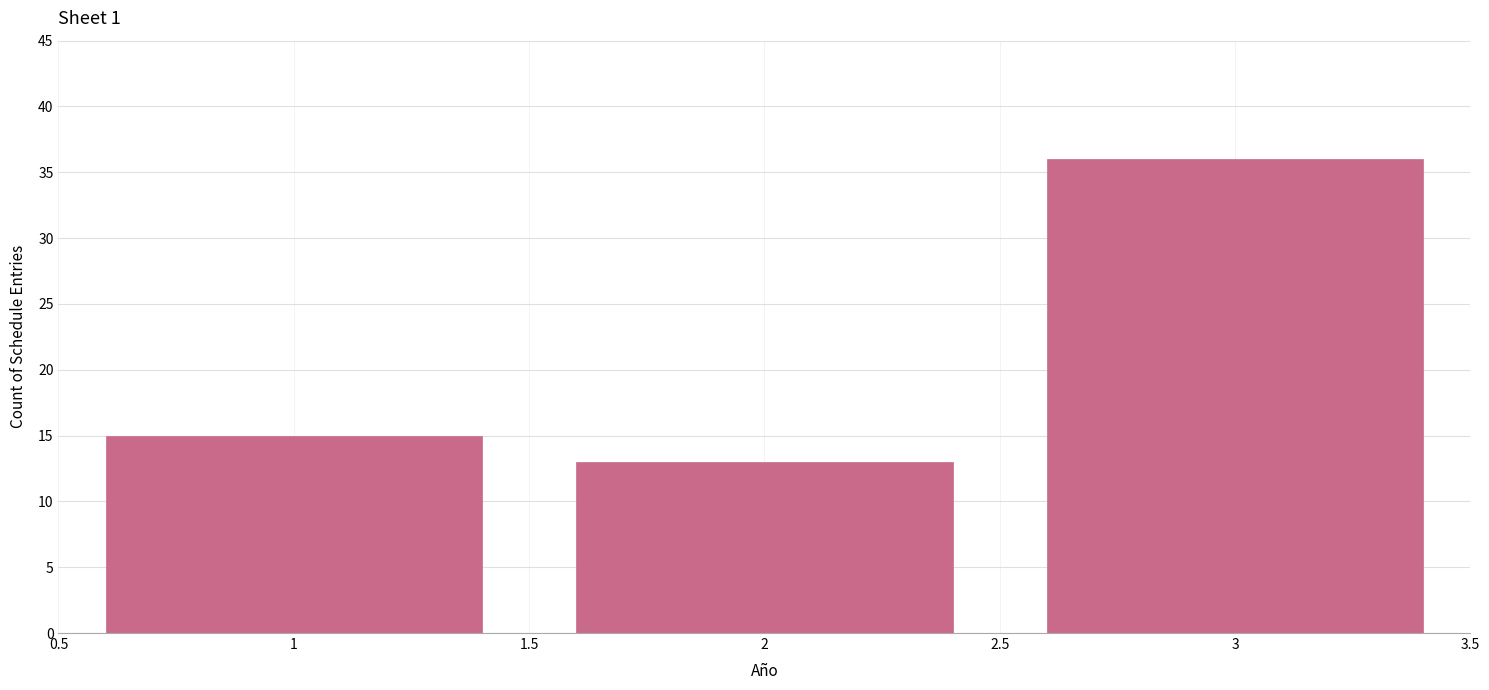

Reading left to right, what are all the values shown in this chart?

15	13	36